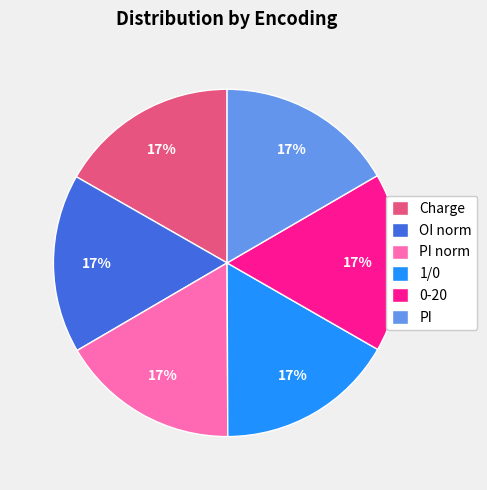

Does any single category account for the majority?

No